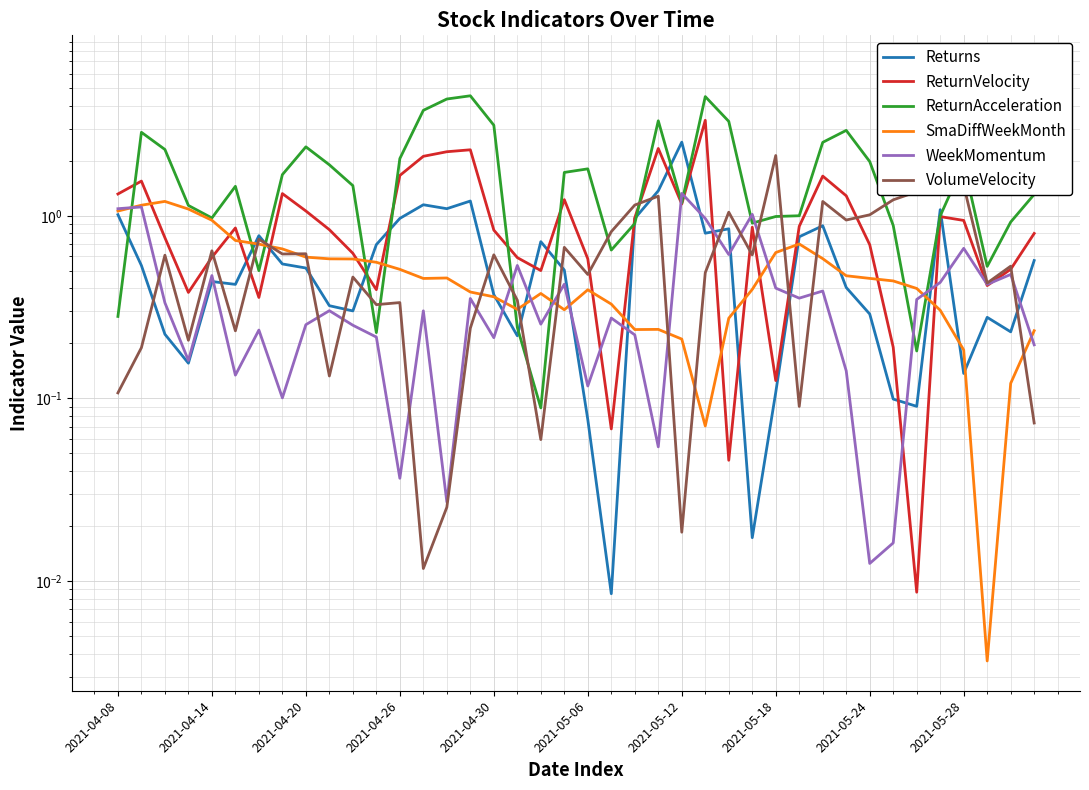

After their last crossing, which series has the higher values: Returns or ReturnVelocity?

ReturnVelocity